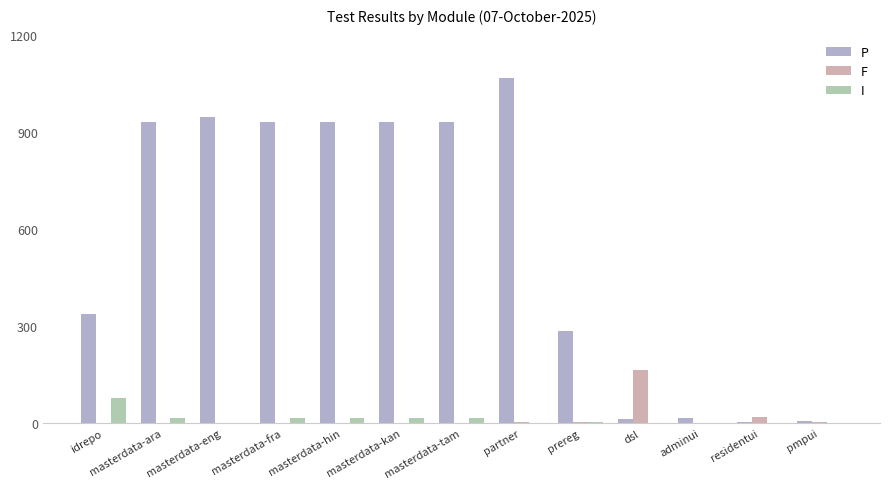

Are the bars grouped side by side (vs. stacked)?

Yes